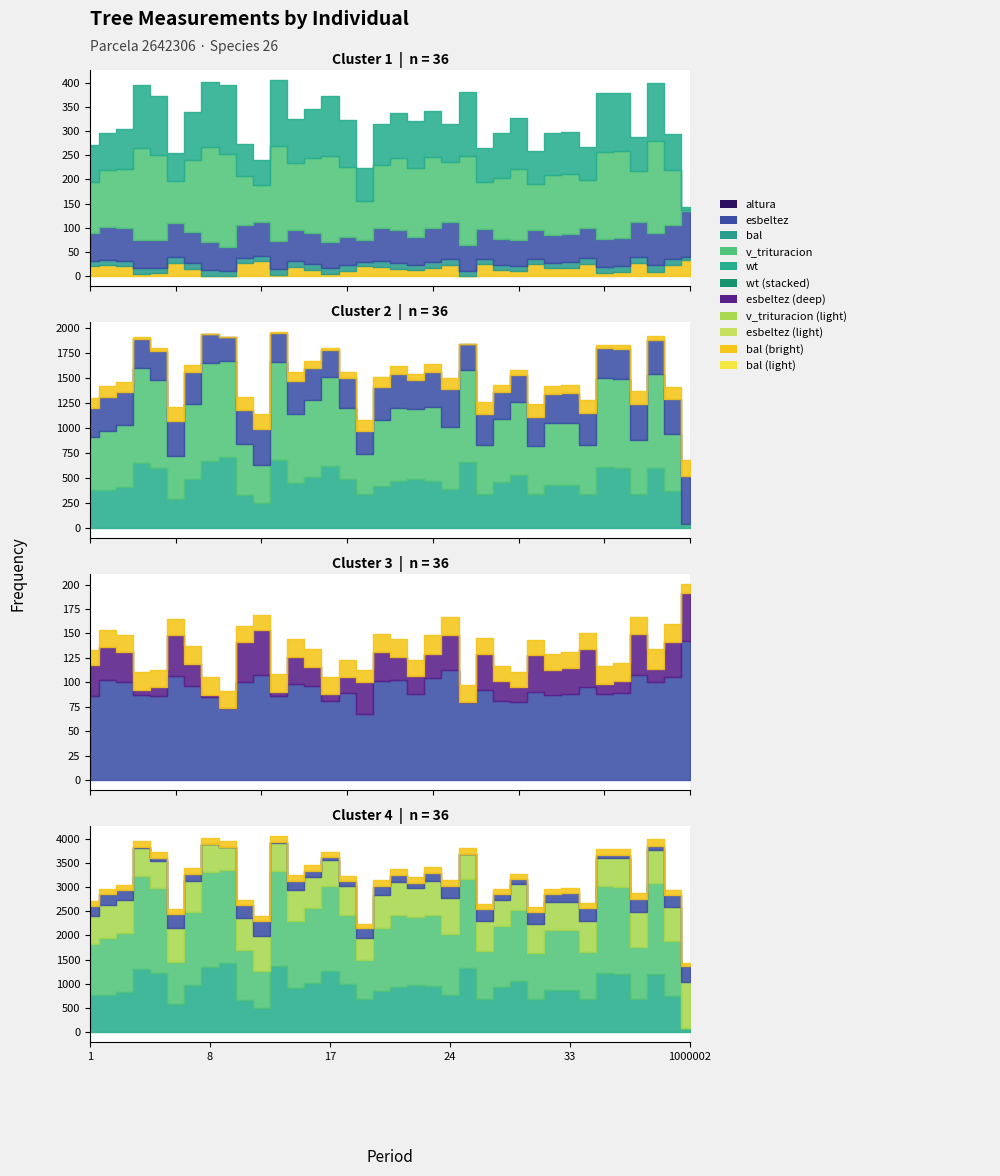

At which category is the sum across all series the highest?

13